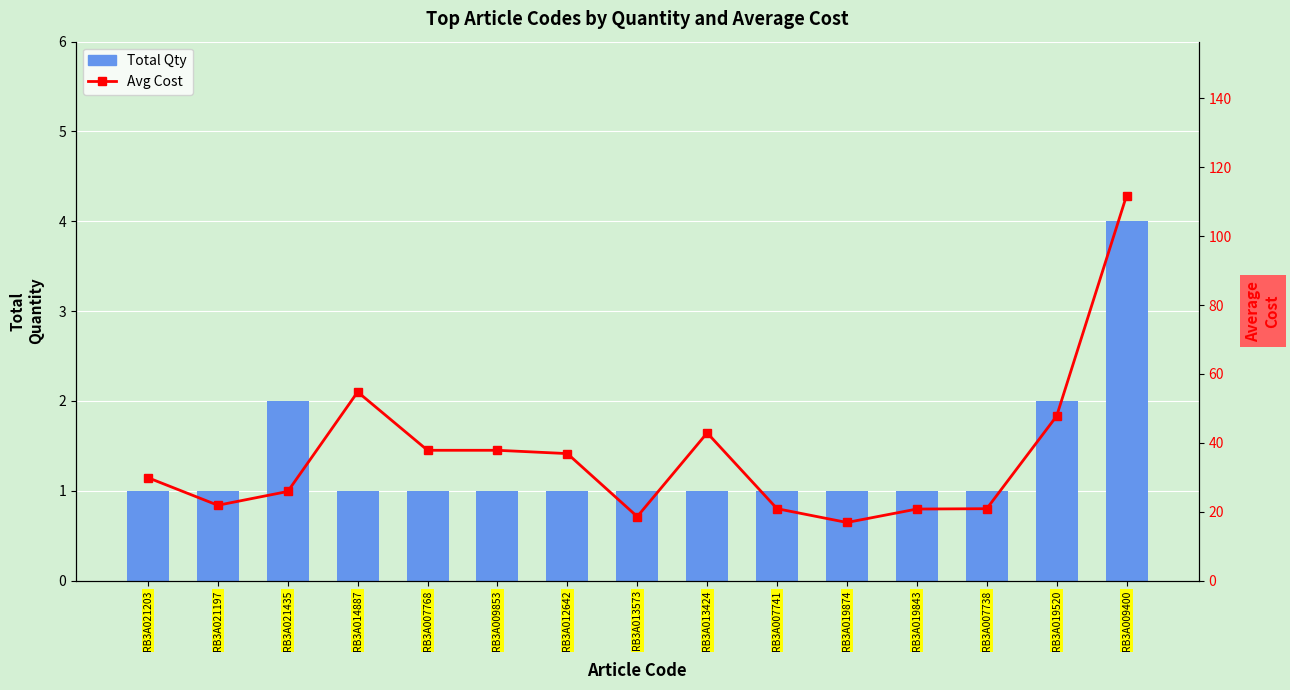

Does the chart contain any negative values?

No